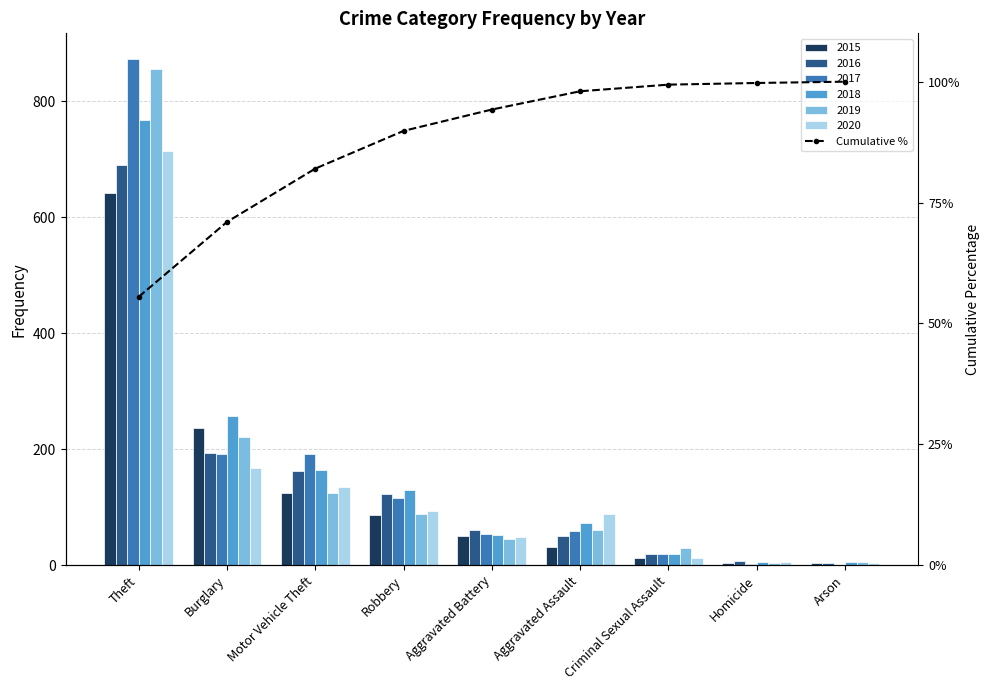

The chart shows a value of 98.0 at Aggravated Assault. True or false?

True